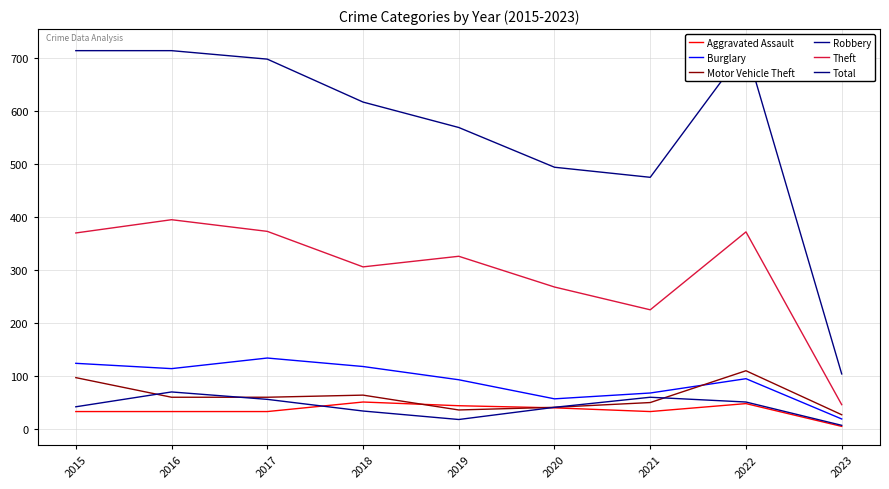

At how many categories does at least one series exceed 191?

8